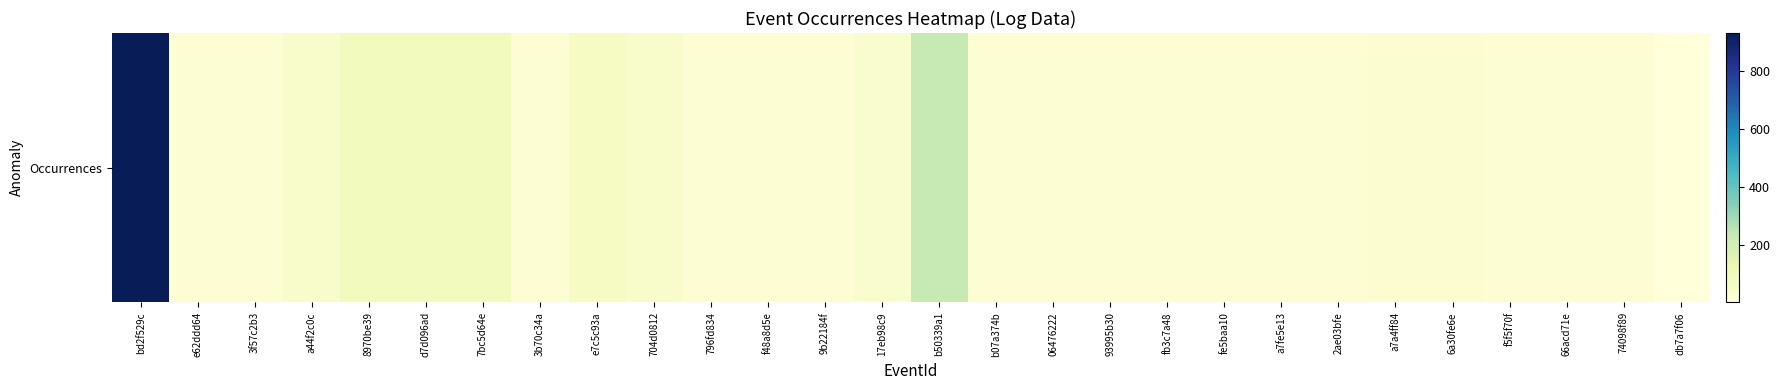

List the labels in order of value, smallest first.

db7a7f06, fb3c7a48, fe5baa10, a7fe5e13, 2ae03bfe, f5f5f70f, 66acd71e, 74098f89, e62ddd64, 3f57c2b3, 3b70c34a, 796fd834, f48a8d5e, 9b22184f, b07a374b, 06476222, 93995b30, a7a4ff84, 6a30fe6e, 17eb98c9, a44f2c0c, 704d0812, e7c5c93a, 8970be39, d7d096ad, 7bc5d64e, b50339a1, bd2f529c